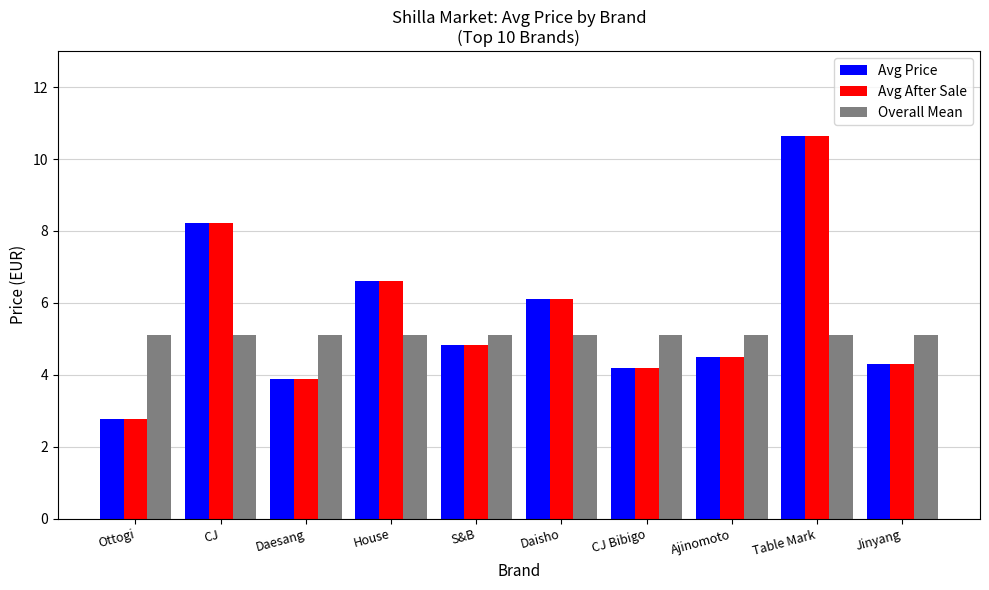

Is it true that Overall Mean equals 5.1 at Jinyang?

True